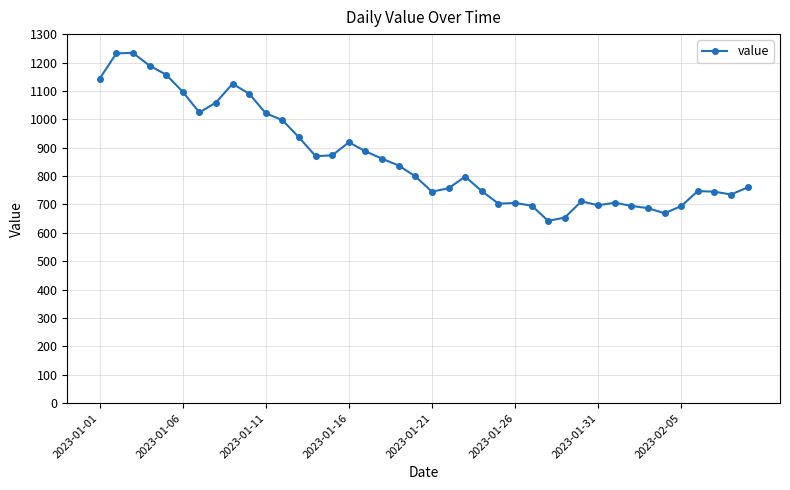

What is the value of the 6th point from the left?

1097